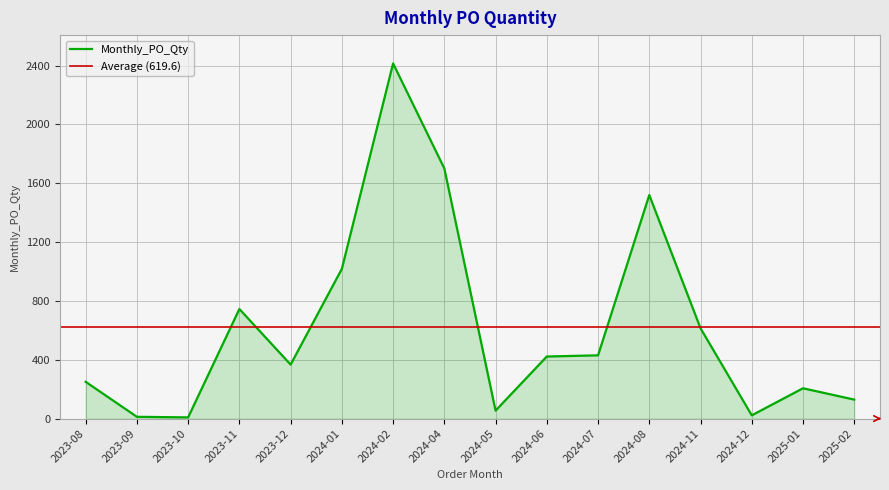

What is the sum of all values?

9913